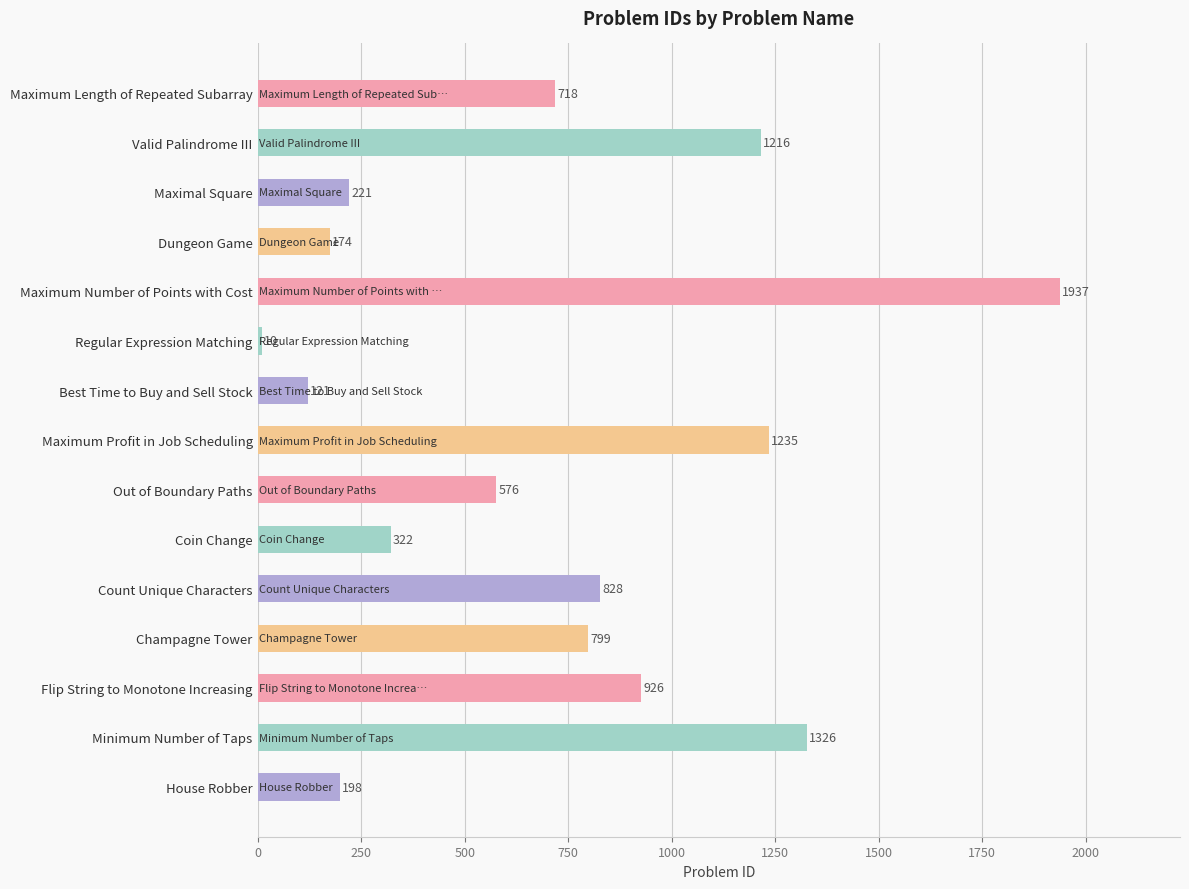

The chart shows a value of 300 at House Robber. True or false?

False